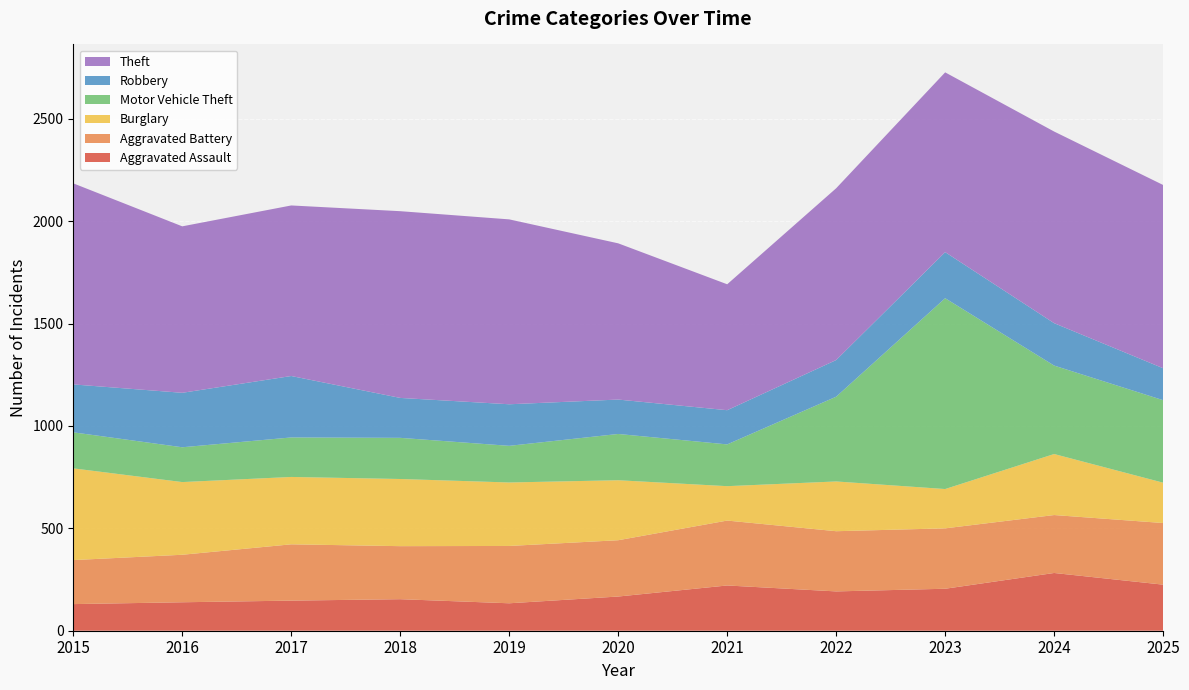

Reading right to left, extract all data points from this chart.

Aggravated Assault: 225	282	205	192	221	167	134	154	147	139	130
Aggravated Battery: 301	283	295	294	317	275	280	259	275	232	215
Burglary: 197	298	192	243	168	293	310	328	329	355	448
Motor Vehicle Theft: 403	432	932	414	204	226	179	201	193	170	176
Robbery: 156	207	225	179	167	168	203	195	300	266	234
Theft: 895	936	878	839	615	763	903	912	833	813	982